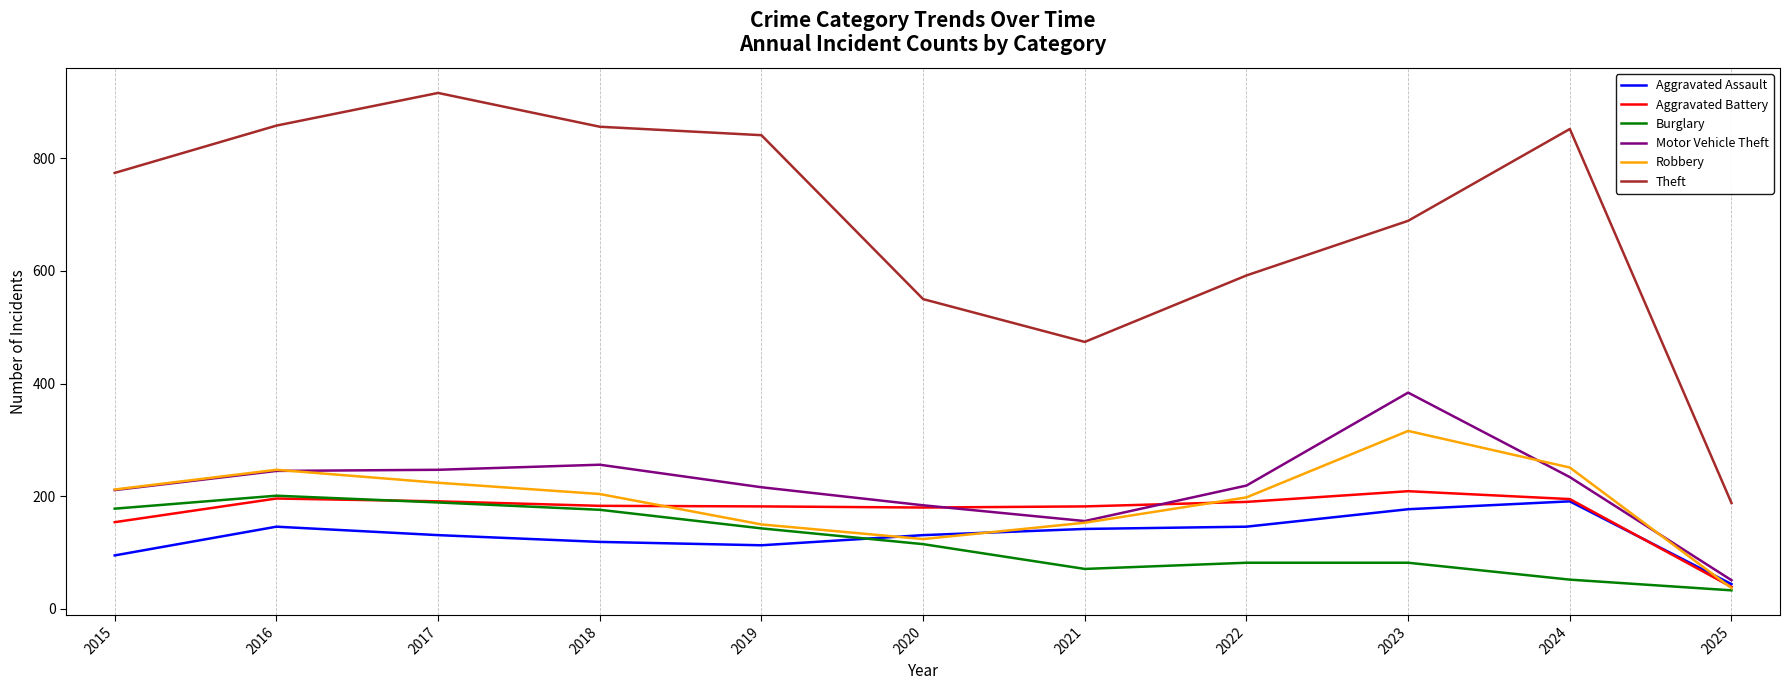

What is the average value of the Theft series?

690